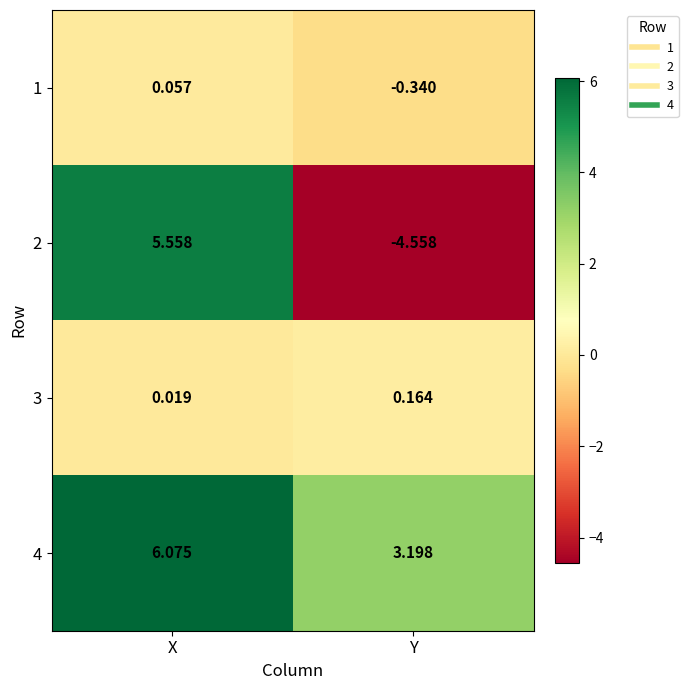

List the labels in order of 2 value, smallest first.

Y, X